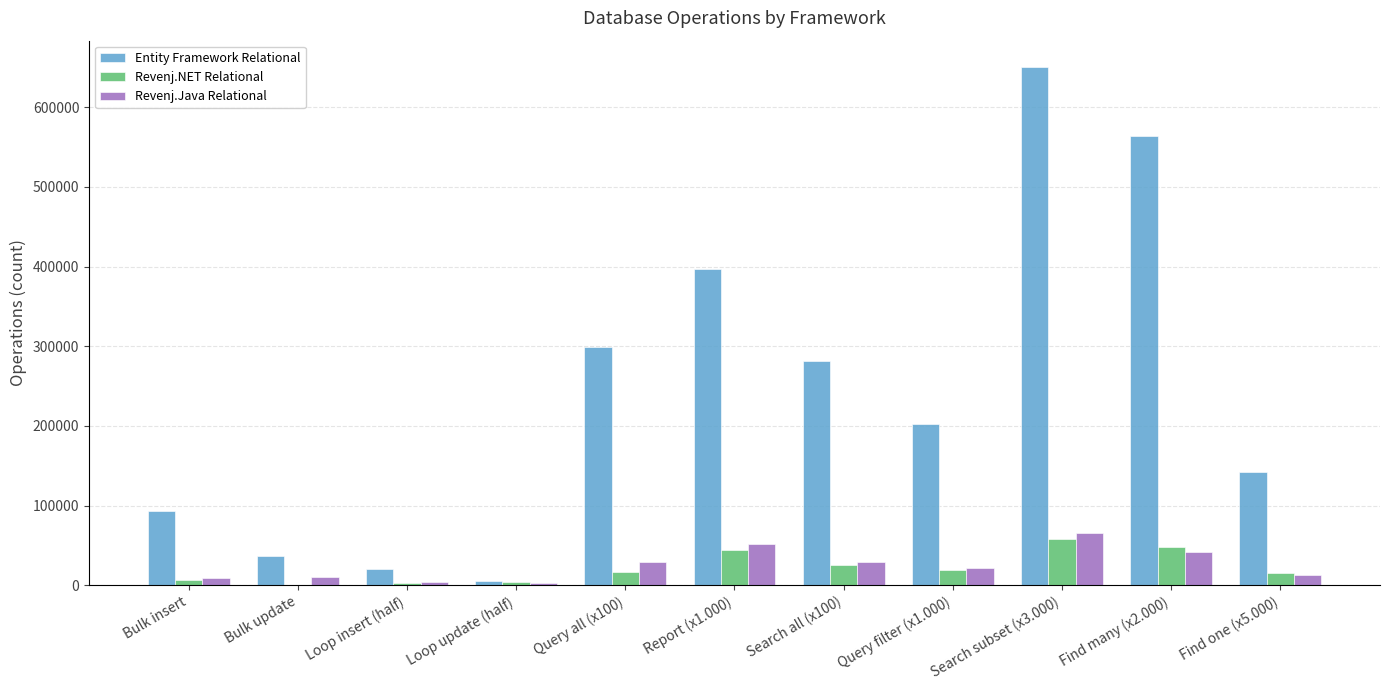

Where is Entity Framework Relational nearest to the value 328360?

Query all (x100)